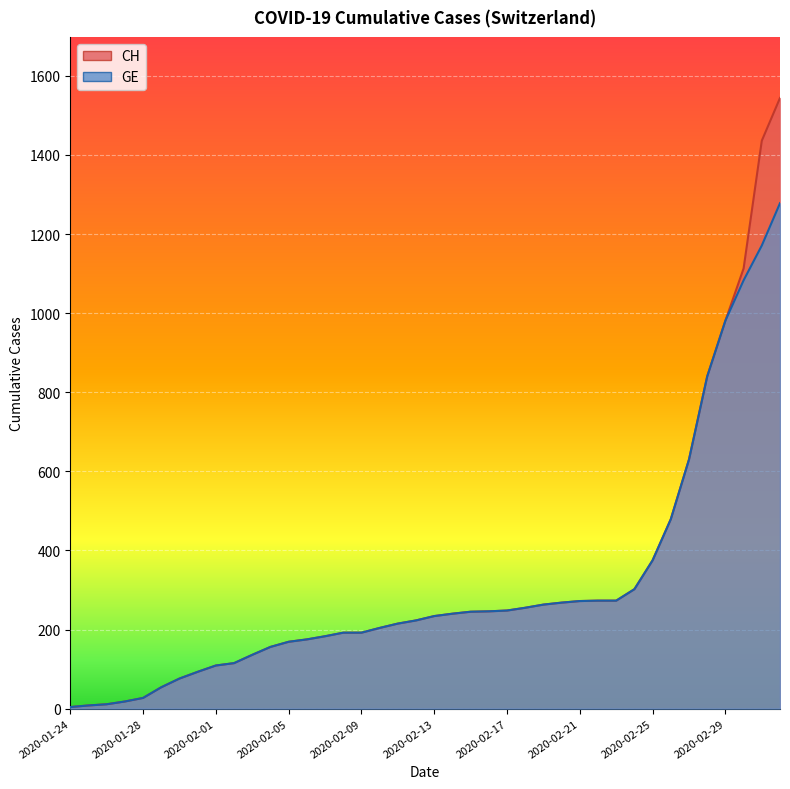

Which has a higher value, 2020-02-27 or 2020-02-11?

2020-02-27